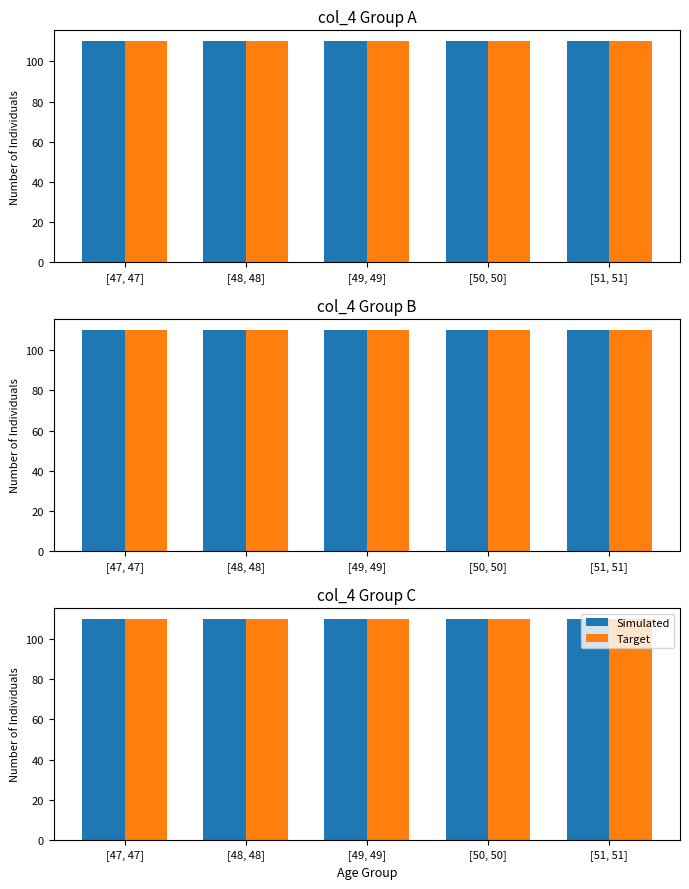

What is the label of the 1st bar from the right?

[51, 51]